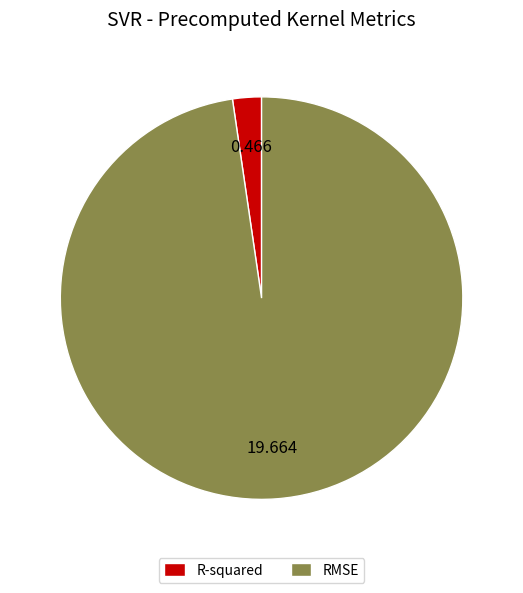

Which category has the biggest portion of the pie?

RMSE